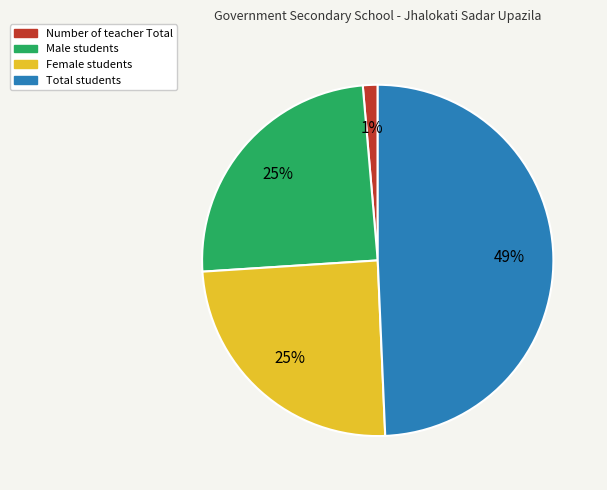

To the nearest percent, what is the difference between the largest and smallest slice percentages?

48%